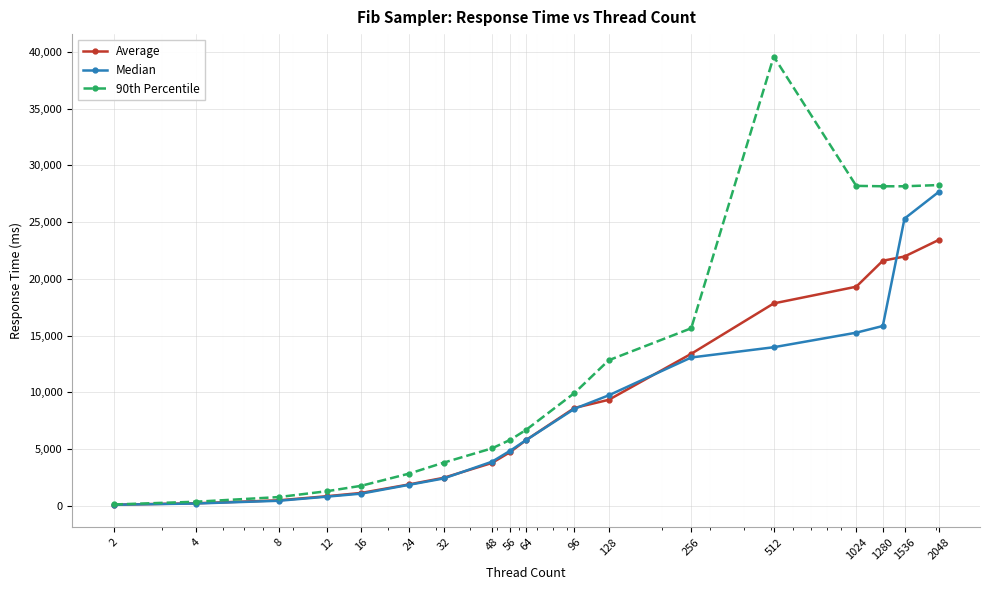

Which series has the widest spread of values?

90th Percentile